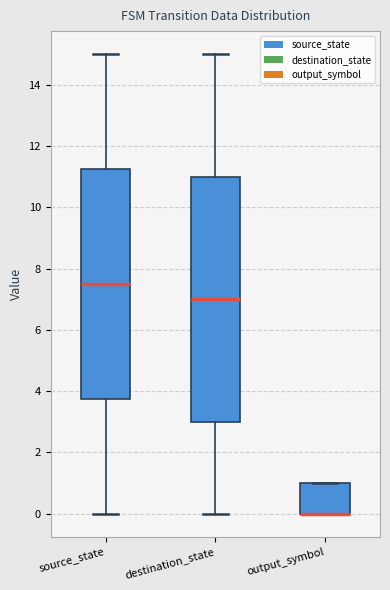

Reading left to right, transcribe this box plot: for each box, give where its median line is, the range the box spans, and where its two whiskers end, as read against the y-axis. The values are not printed on the chart, so give them approximately, as read against the axis.

source_state: median 7.6, box 3.8 to 11.2, whiskers 0.0 to 15.0
destination_state: median 7.0, box 3.0 to 11.0, whiskers 0.0 to 15.0
output_symbol: median 0.0 (drawn on the box's lower edge), box 0.0 to 1.0, whiskers 0.0 to 1.0